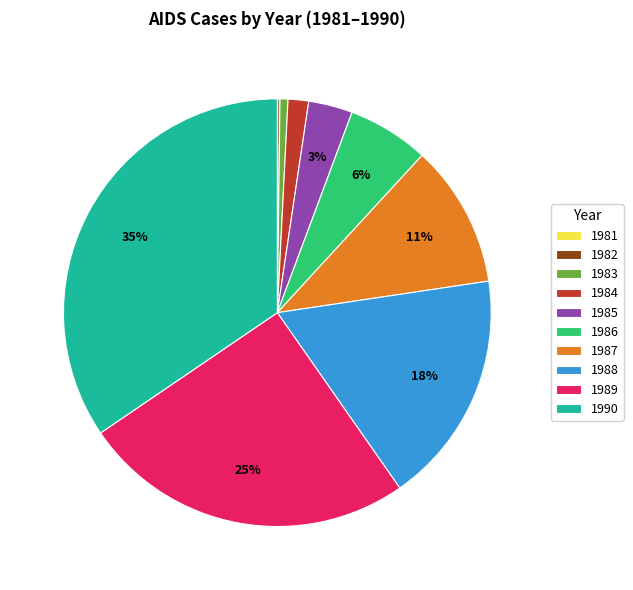

The 1984 slice represents 14% of the pie. True or false?

False